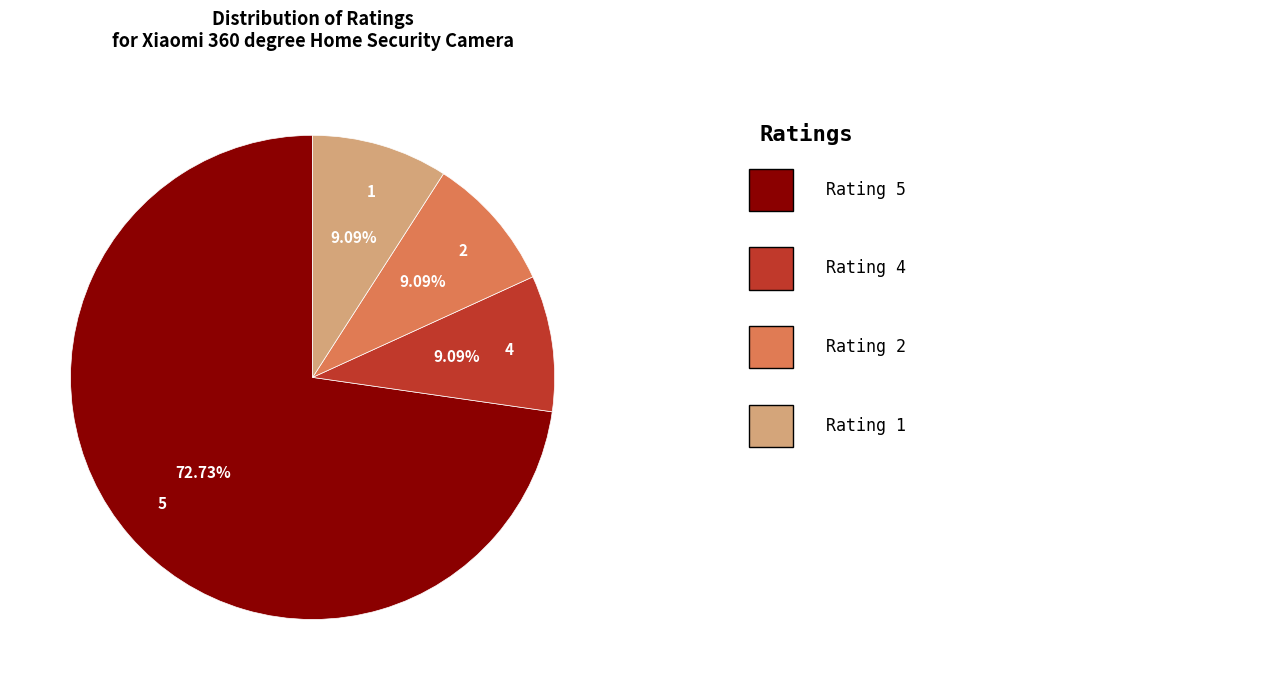

Does any single category account for the majority?

Yes